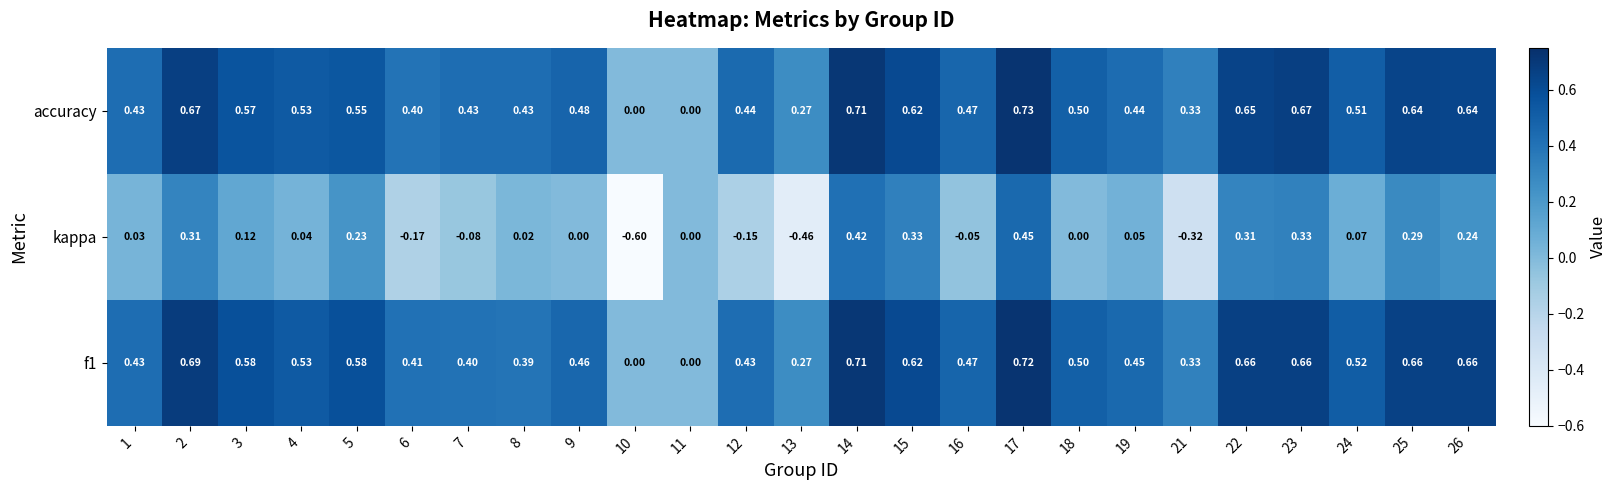

At which category is the sum across all series the highest?

17